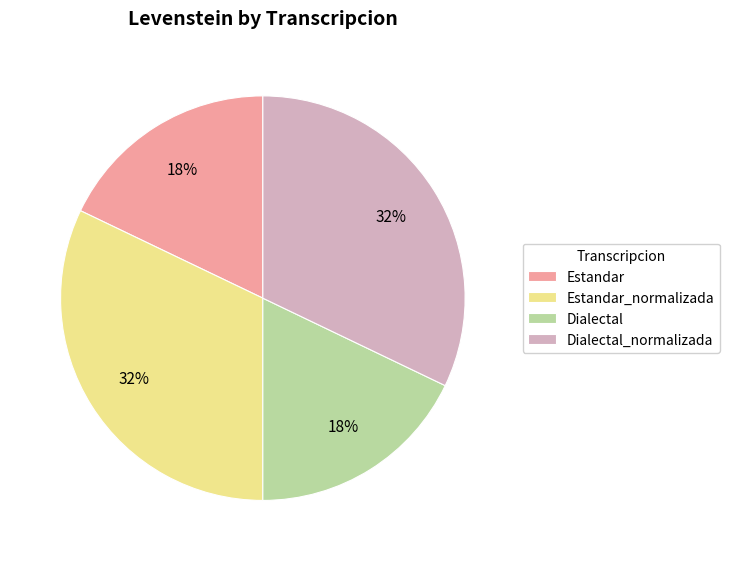

The Estandar slice represents 5% of the pie. True or false?

False